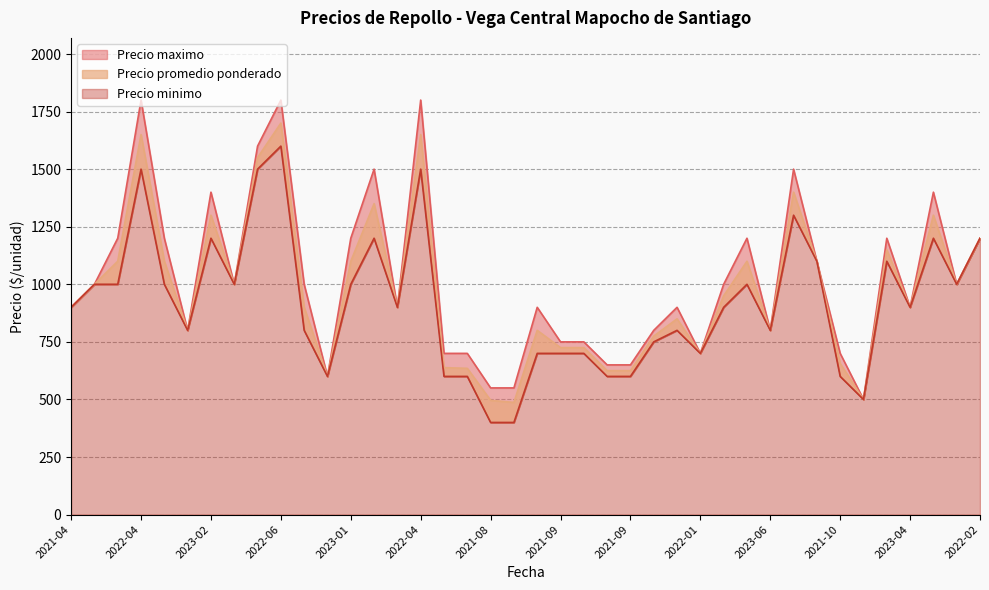

What is the label of the 31st point from the right?

2022-06